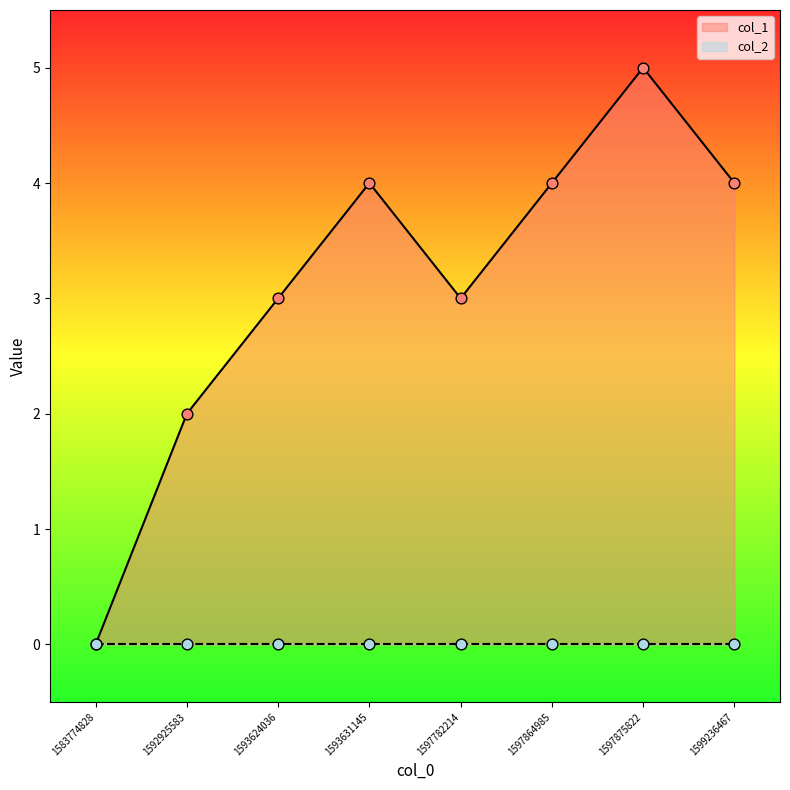

What is the change in value from 1593624036 to 1593631145?

+1